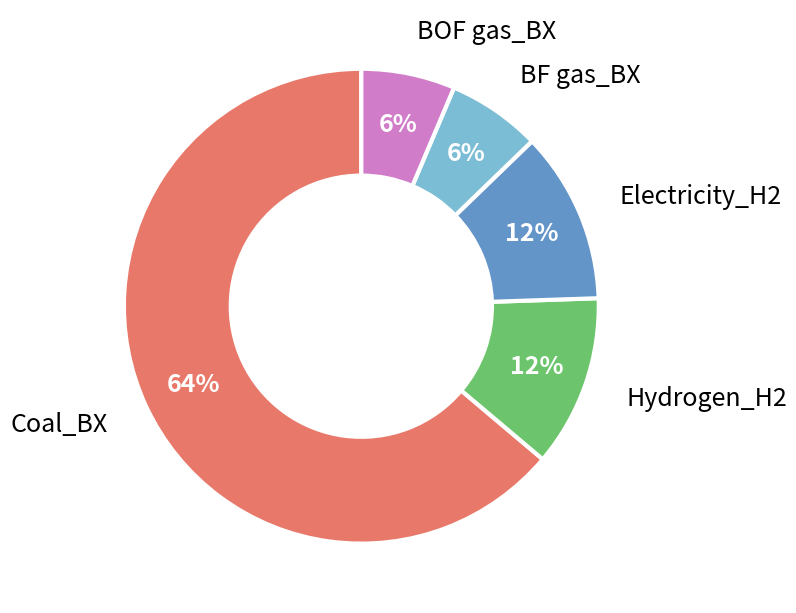

True or false: BOF gas_BX accounts for 6% of the total.

True